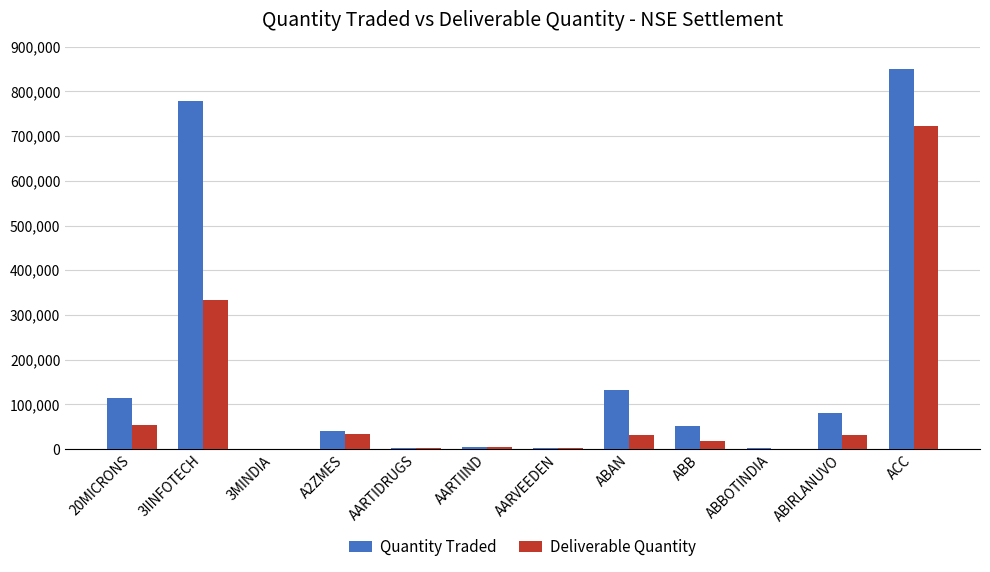

Which series has the largest total across all categories?

Quantity Traded